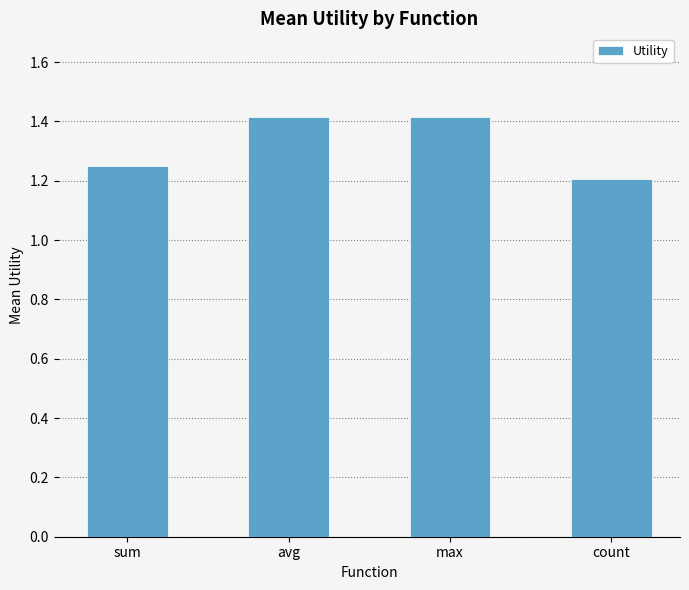

What is the smallest value displayed?

1.2